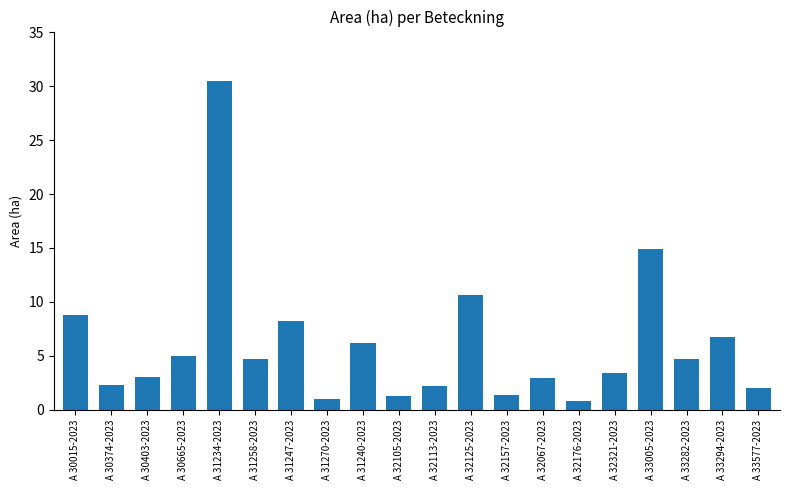

What is the label of the 7th bar from the right?

A 32067-2023